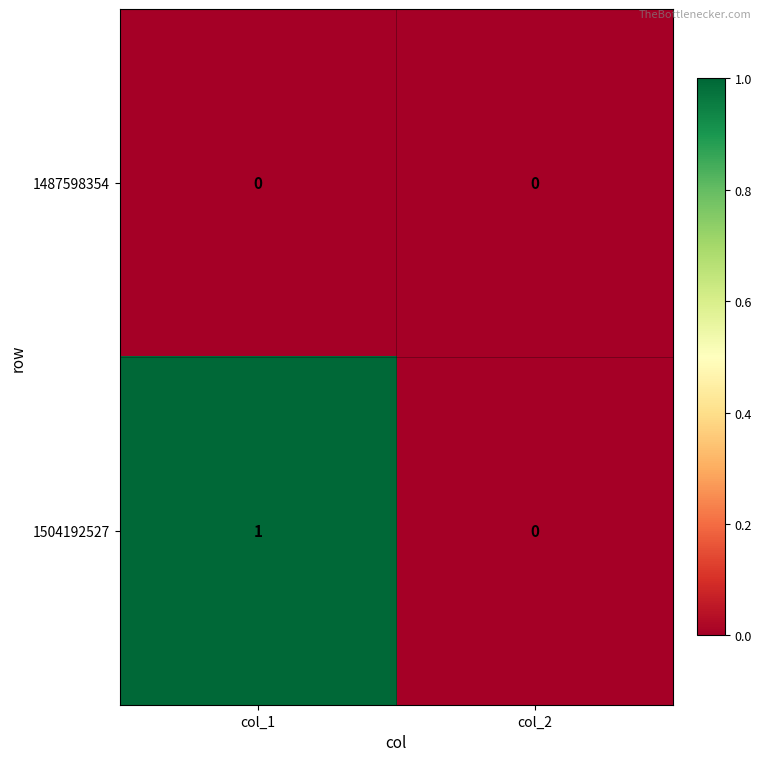

Which series has the widest spread of values?

1504192527